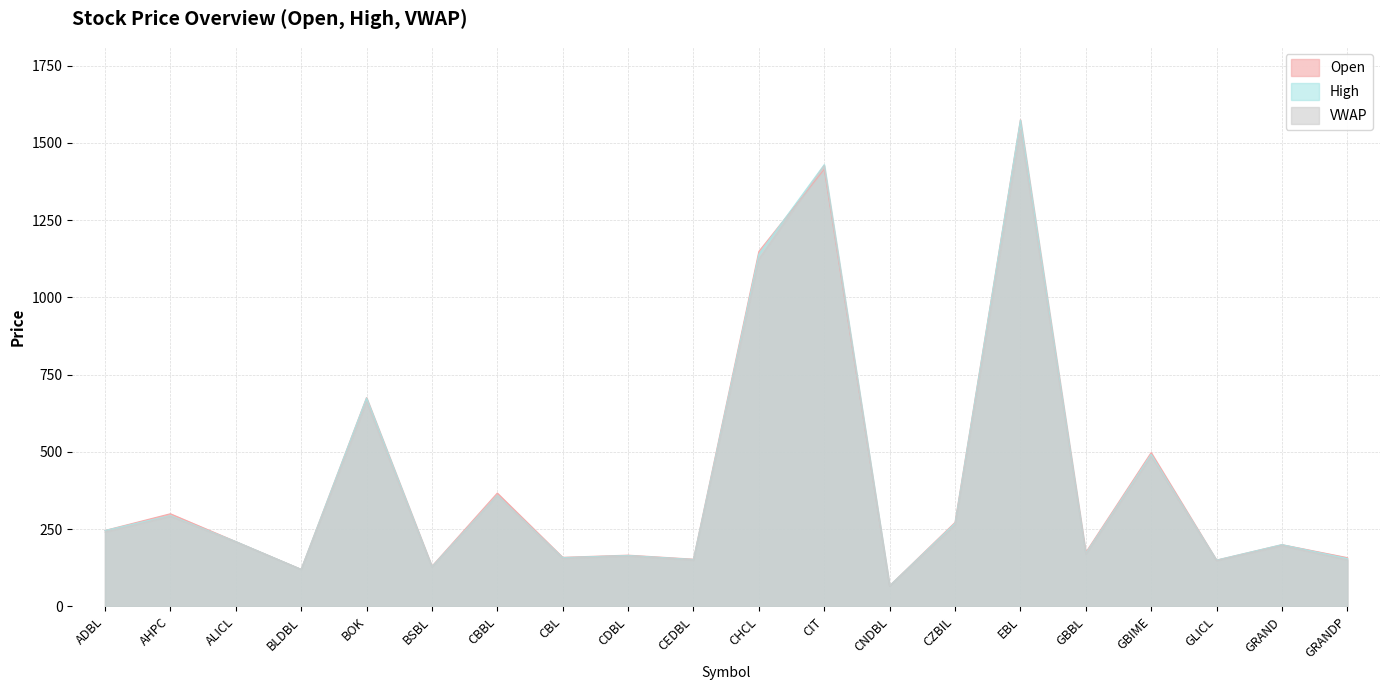

Which series ends up on top after the final intersection of Open and High?

High